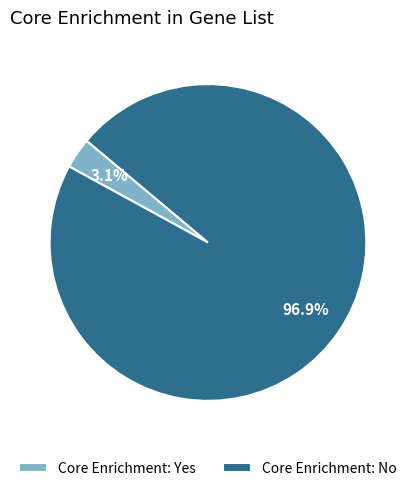

Is there a majority slice in this chart?

Yes